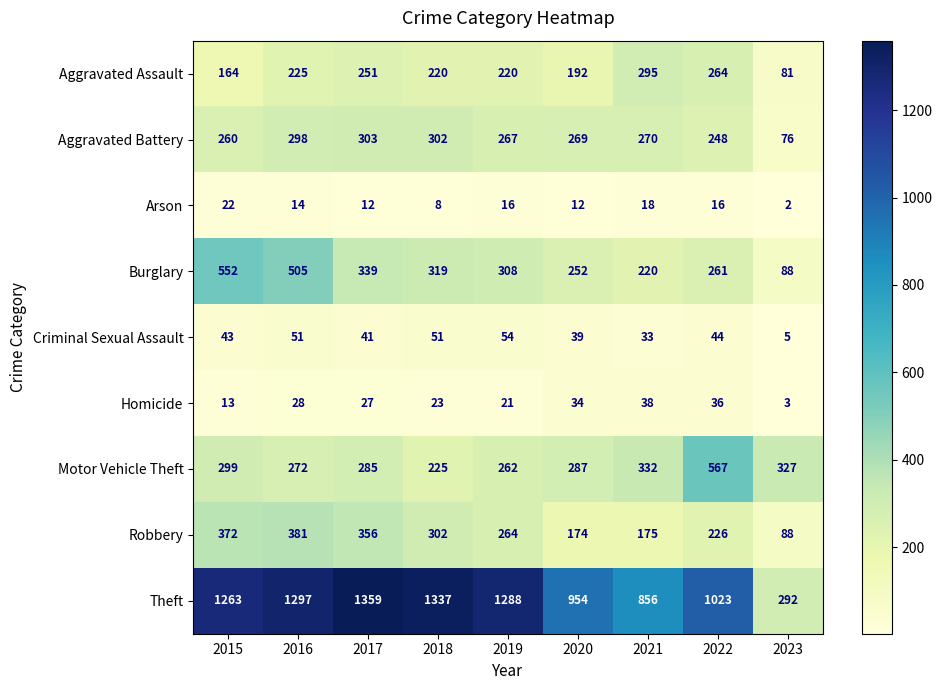

Which category has the lowest value across all series?

2023